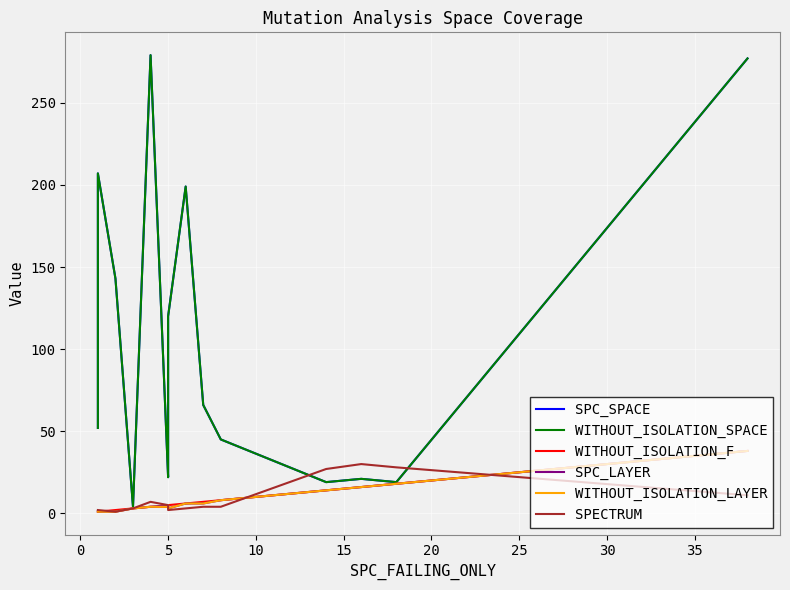

What is the difference between the maximum and minimum values in the WITHOUT_ISOLATION_LAYER series?

37